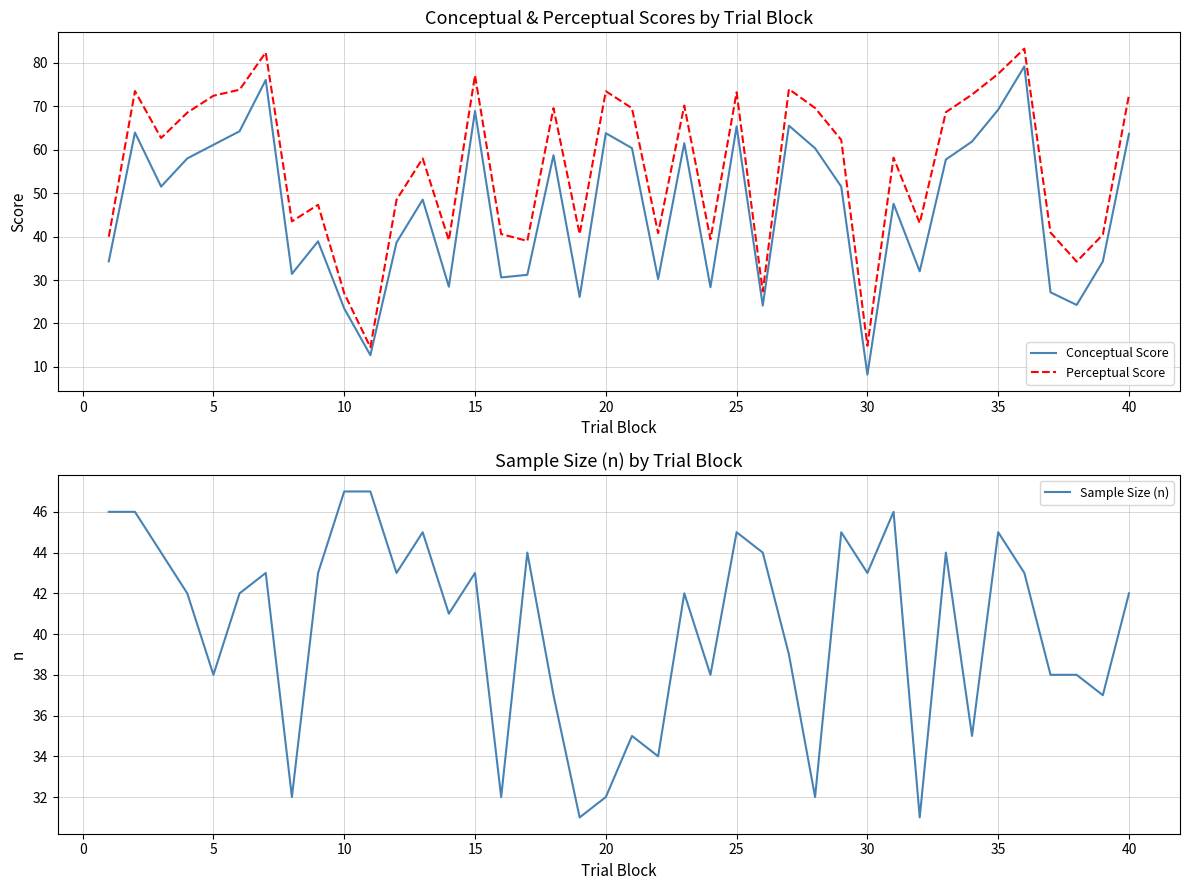

Is it true that Perceptual Score equals 26.9 at 10?

True